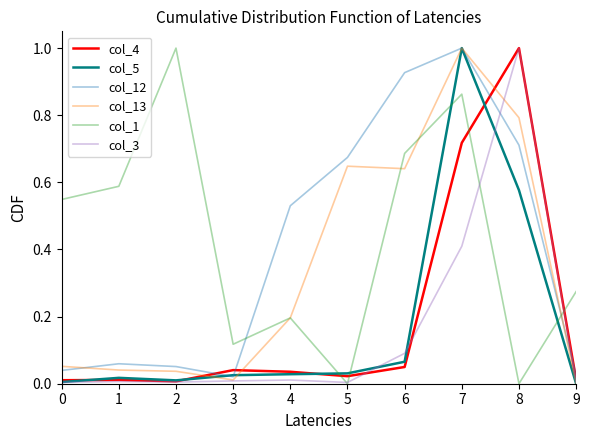

Is this an area chart (filled region under the line)?

No